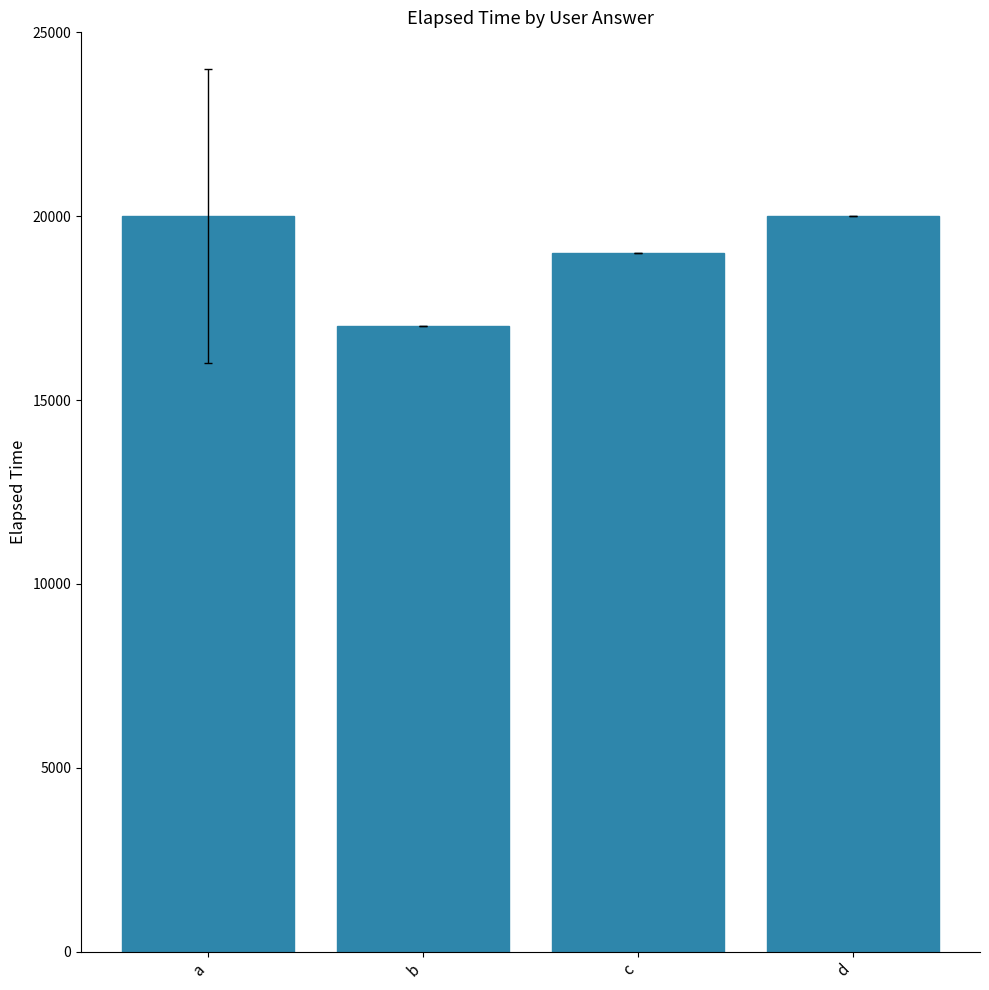

Which category has the lowest value across all series?

b